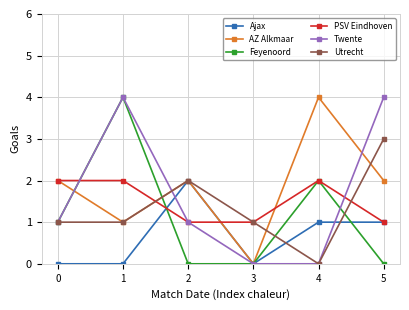

What is the value of the AZ Alkmaar point at the 6th from the left?

2